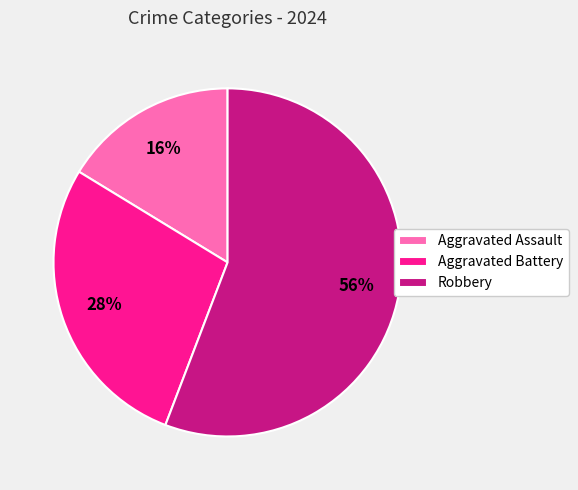

Does Aggravated Assault represent more than half of the total?

No